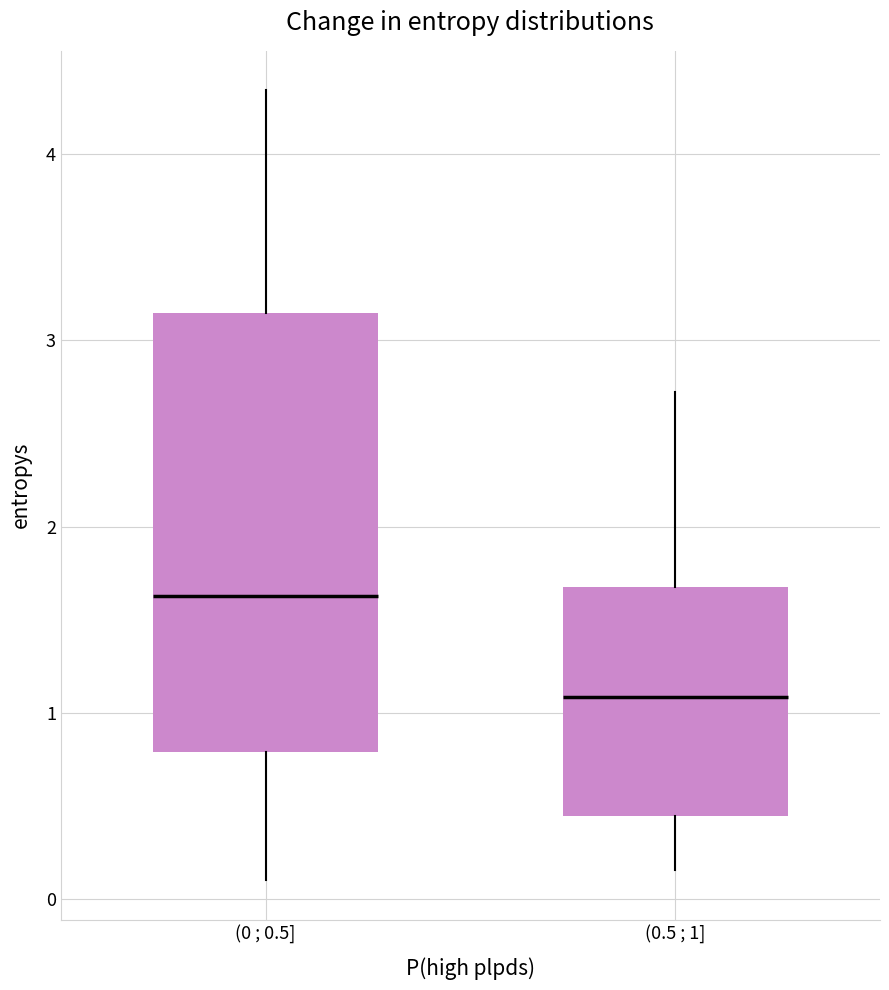

Reading left to right, transcribe this box plot: for each box, give where its median line is, the range the box spans, and where its two whiskers end, as read against the y-axis. The values are not printed on the chart, so give them approximately, as read against the axis.

(0 ; 0.5]: median 1.6, box 0.8 to 3.1, whiskers 0.1 to 4.3
(0.5 ; 1]: median 1.1, box 0.4 to 1.7, whiskers 0.2 to 2.7